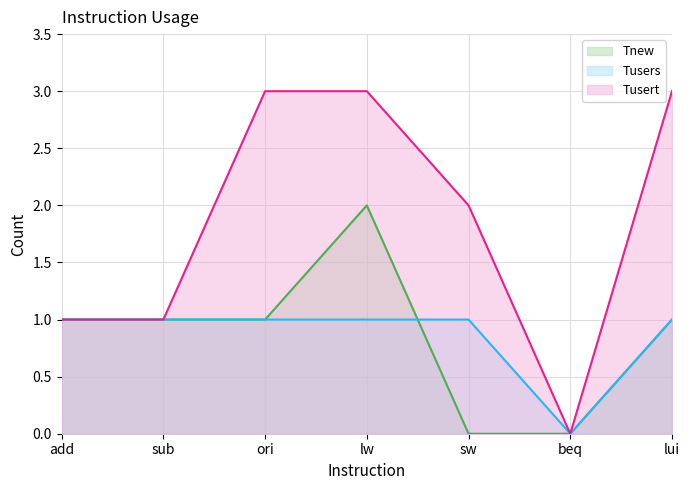

Count the number of data series in this chart.

3